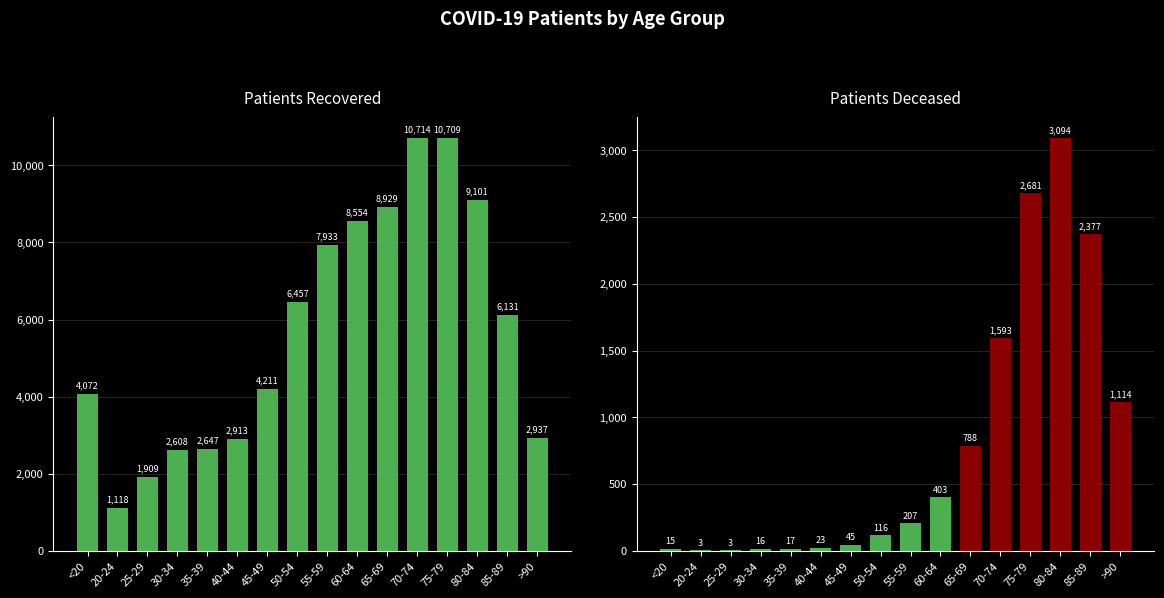

What position from the right is >90?

1